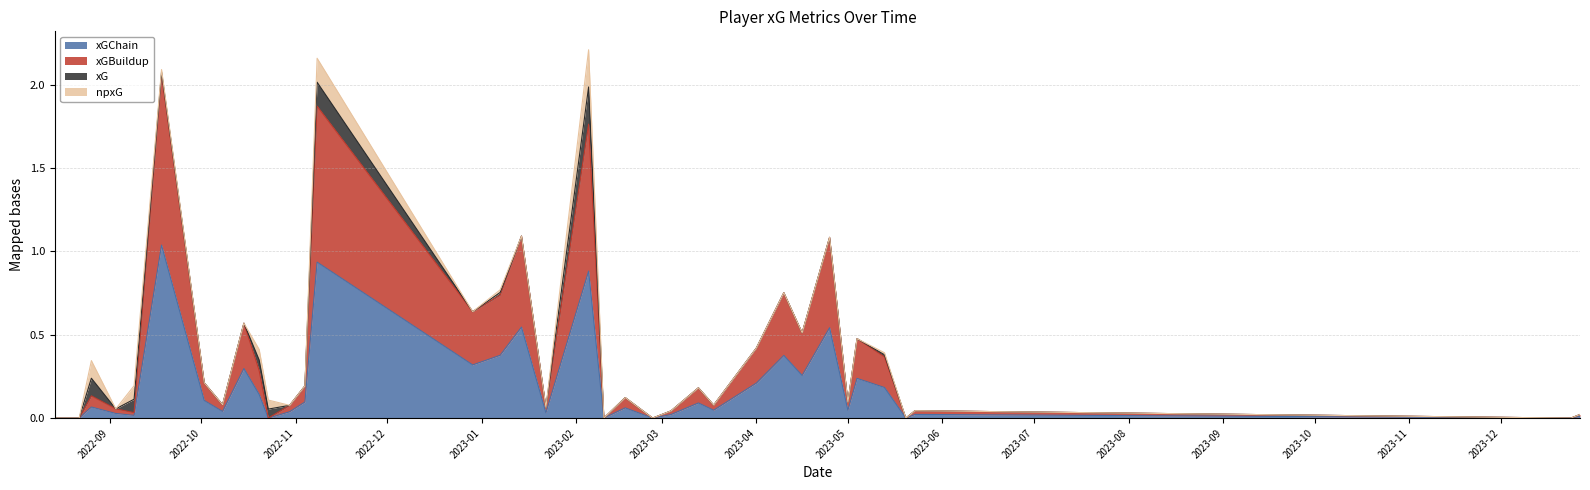

True or false: xGChain and xGBuildup cross at least once.

False